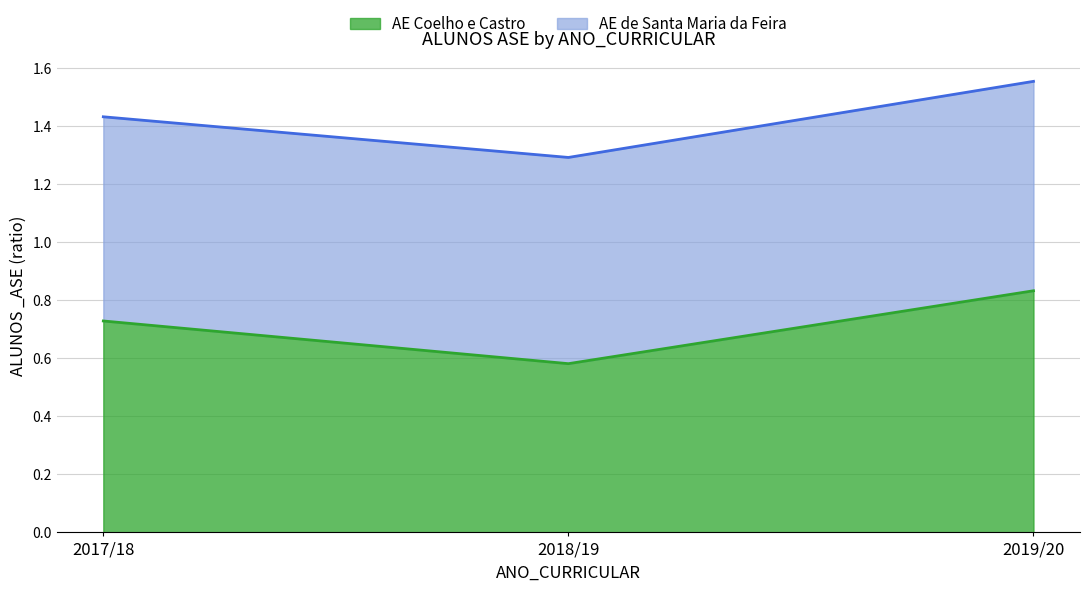

What is the label of the 1st point from the left?

2017/18